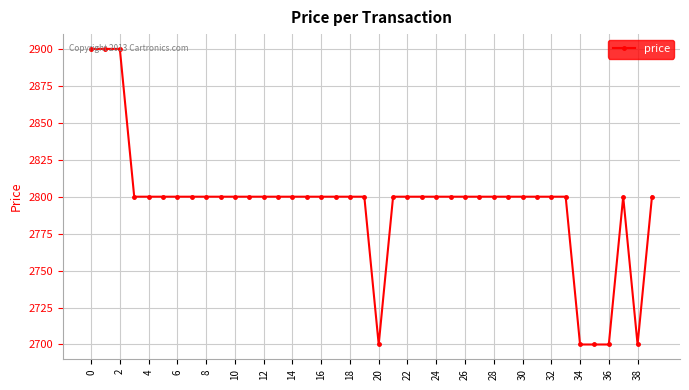

Does the chart have visible grid lines?

Yes